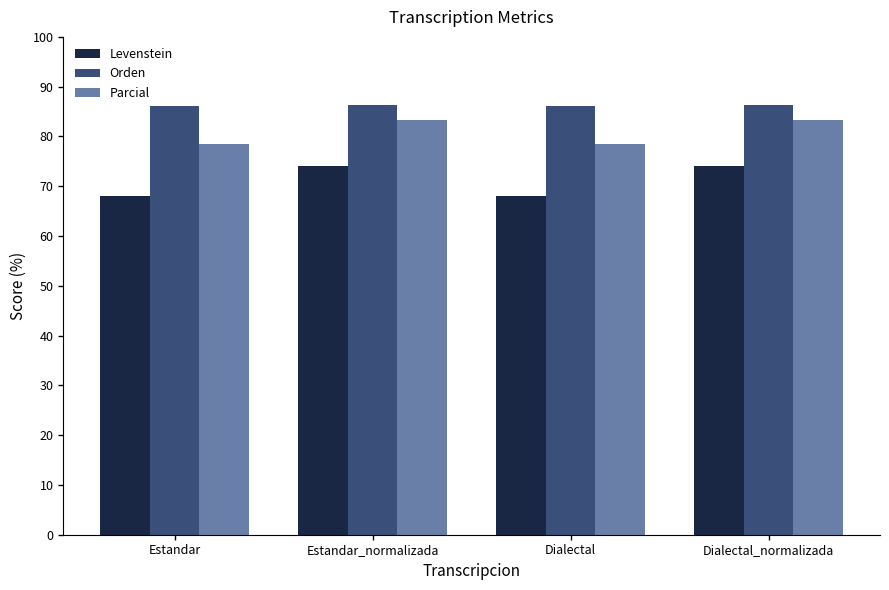

What is the difference between the Orden values at Dialectal and Dialectal_normalizada?

0.2